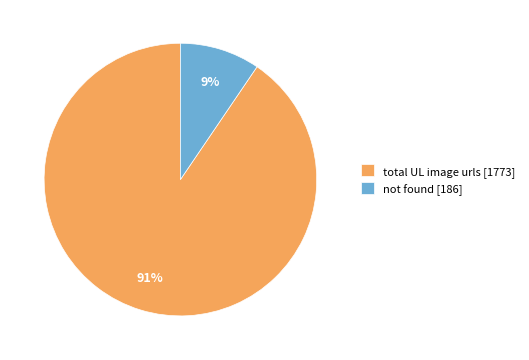

Count the number of slices in the pie.

2